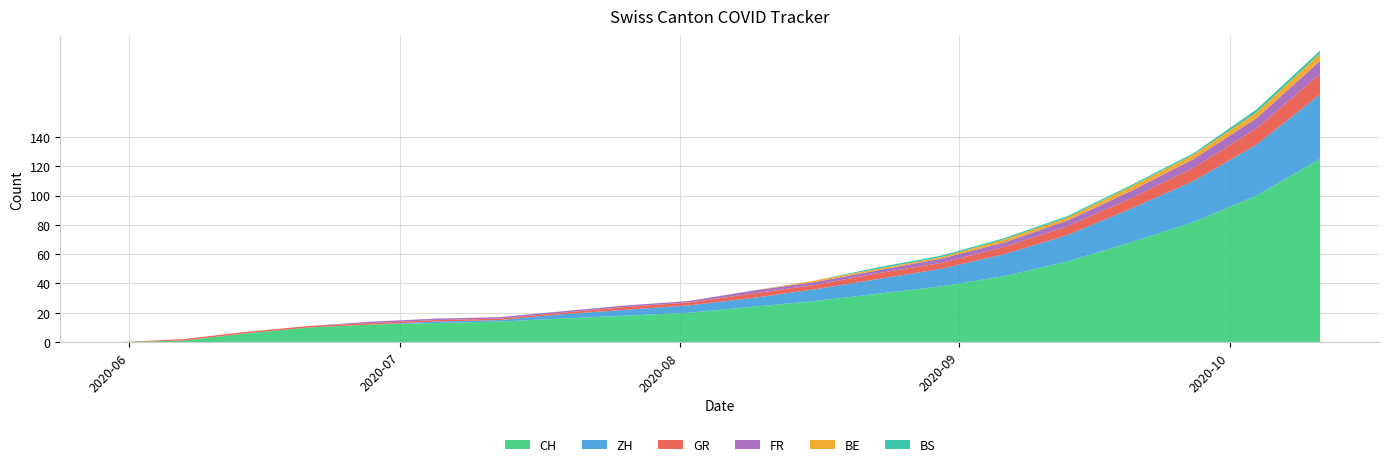

Reading right to left, transcribe all the data shown in this chart.

CH: 19=125	18=100	17=82	16=68	15=55	14=45	13=38	12=33	11=28	10=24	9=20	8=18	7=16	6=14	5=13	4=12	3=10	2=6	1=1	0=0
ZH: 19=44	18=35	17=28	16=23	15=18	14=15	13=12	12=10	11=8	10=6	9=5	8=4	7=3	6=1	5=1	4=0	3=0	2=0	1=0	0=0
GR: 19=14	18=11	17=9	16=7	15=6	14=5	13=4	12=4	11=3	10=3	9=2	8=2	7=1	6=1	5=1	4=1	3=1	2=1	1=1	0=0
FR: 19=9	18=7	17=6	16=5	15=4	14=3	13=3	12=2	11=2	10=2	9=1	8=1	7=1	6=1	5=1	4=1	3=0	2=0	1=0	0=0
BE: 19=5	18=4	17=3	16=3	15=2	14=2	13=1	12=1	11=1	10=0	9=0	8=0	7=0	6=0	5=0	4=0	3=0	2=0	1=0	0=0
BS: 19=2	18=2	17=1	16=1	15=1	14=1	13=1	12=1	11=0	10=0	9=0	8=0	7=0	6=0	5=0	4=0	3=0	2=0	1=0	0=0